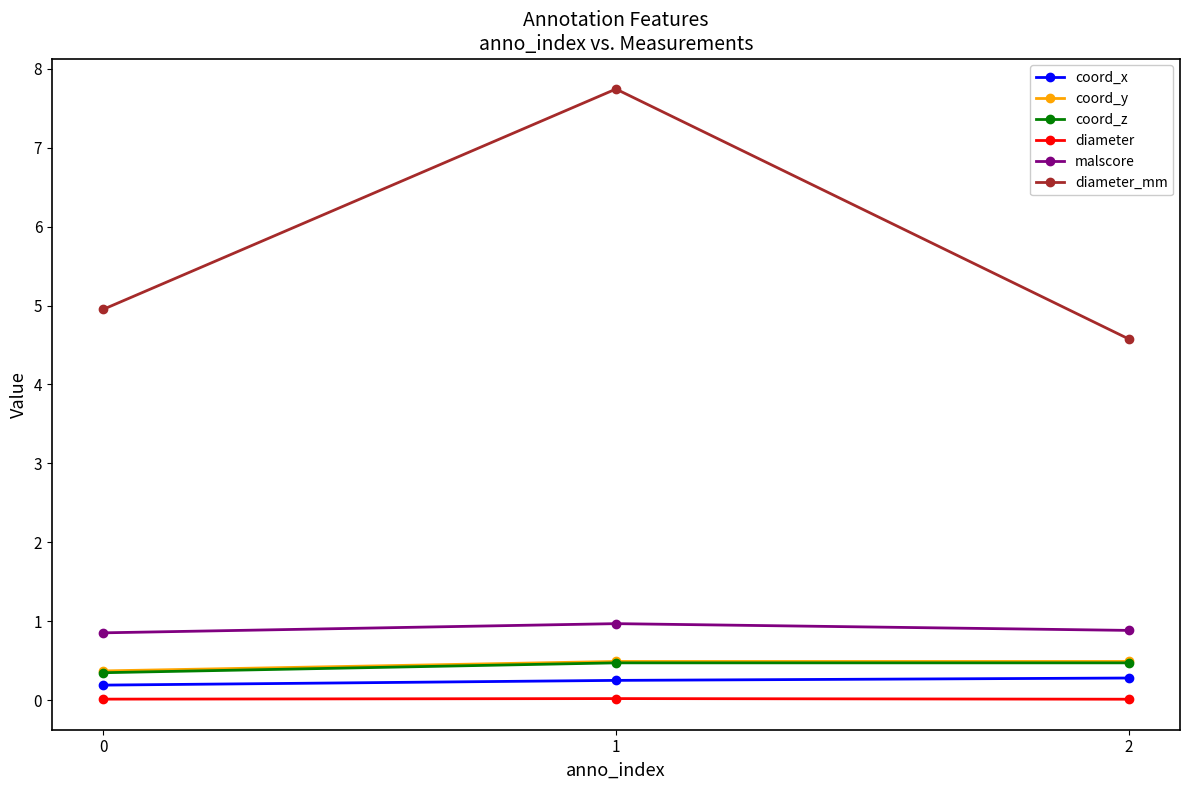

What is the maximum value shown in the chart?

7.7